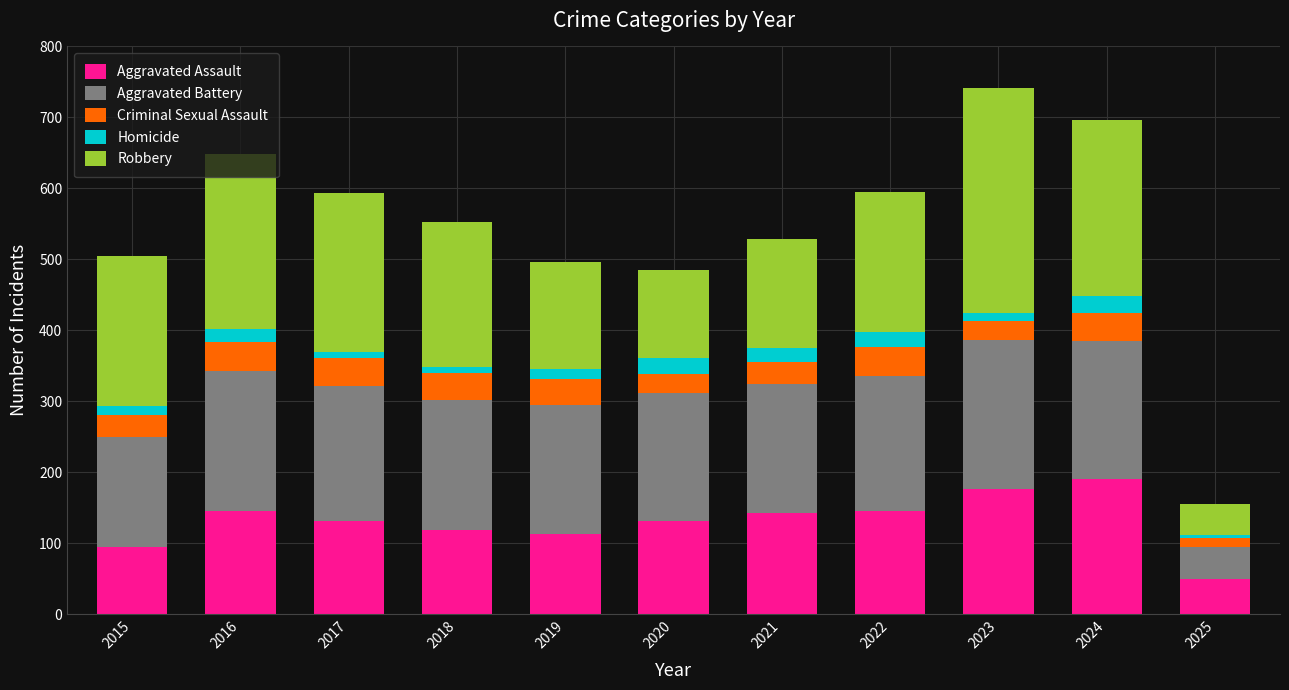

What is the total value across all series at 2024?

697